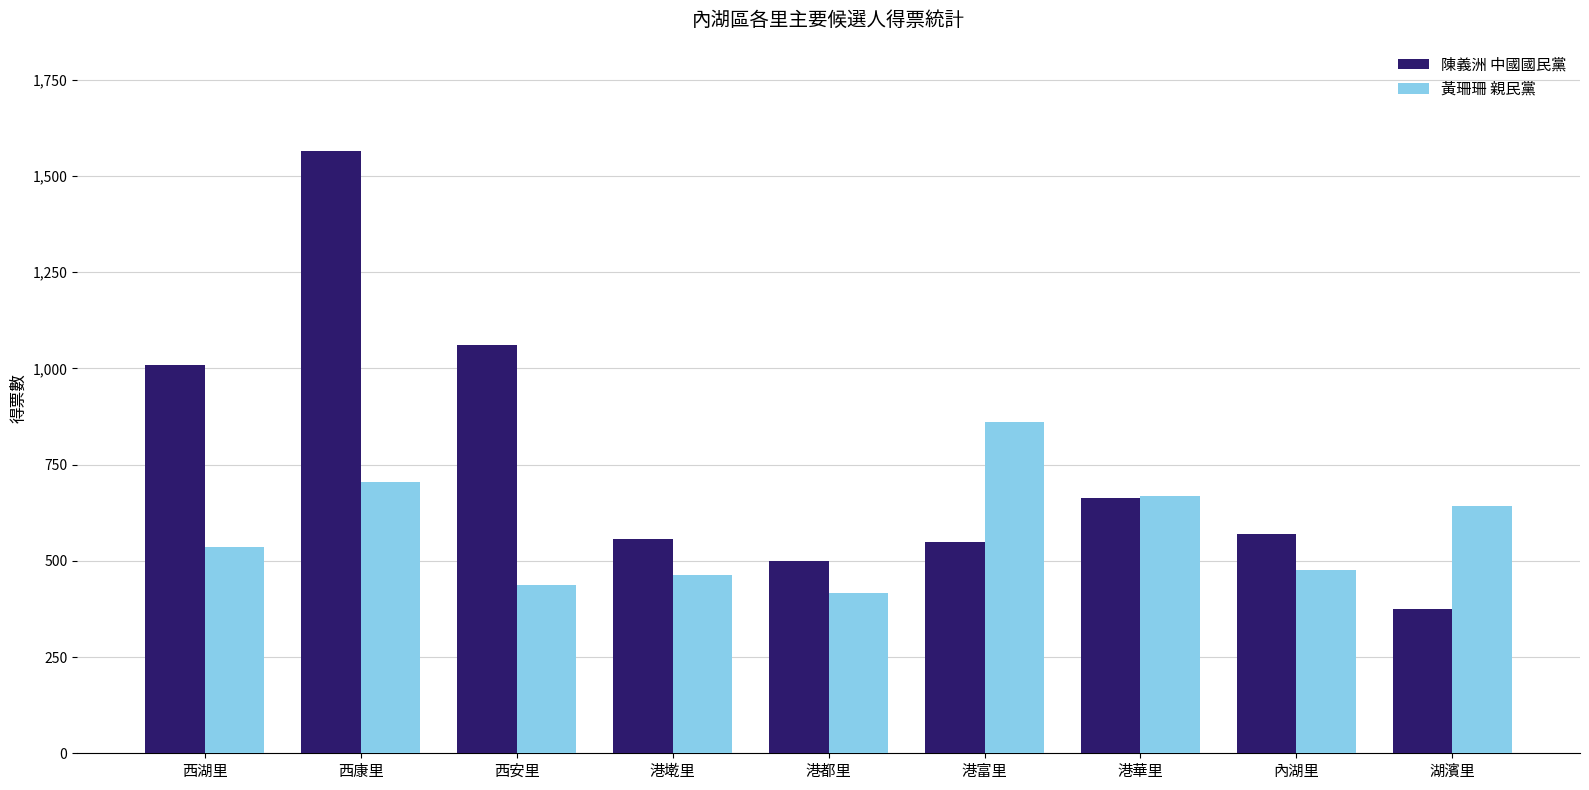

List the series in order of their overall mean, lowest first.

黃珊珊 親民黨, 陳義洲 中國國民黨